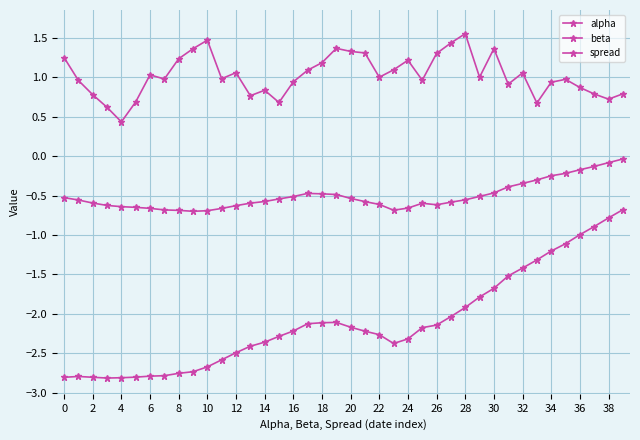

True or false: spread and alpha cross at least once.

False